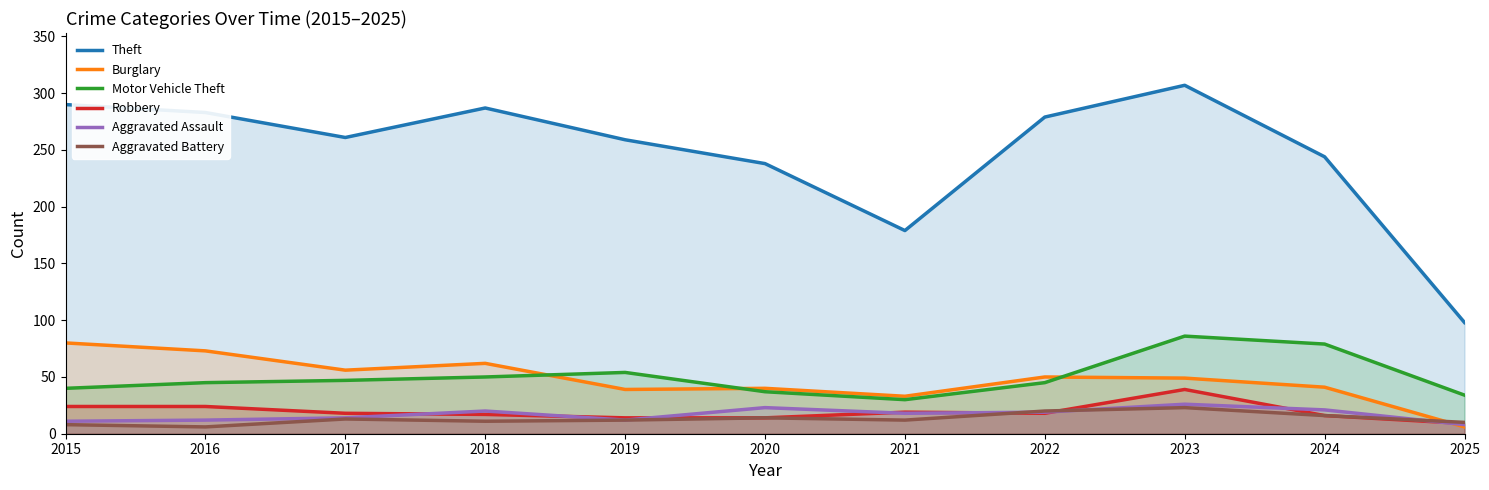

What is the difference between the Burglary values at 2015 and 2025?

74